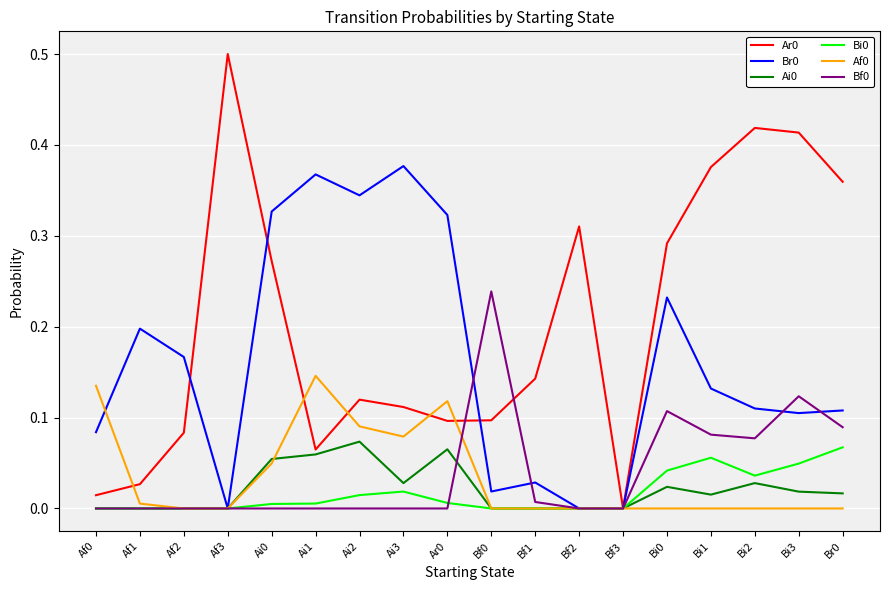

The value of Af0 at Bf2 is 0.0. True or false?

True